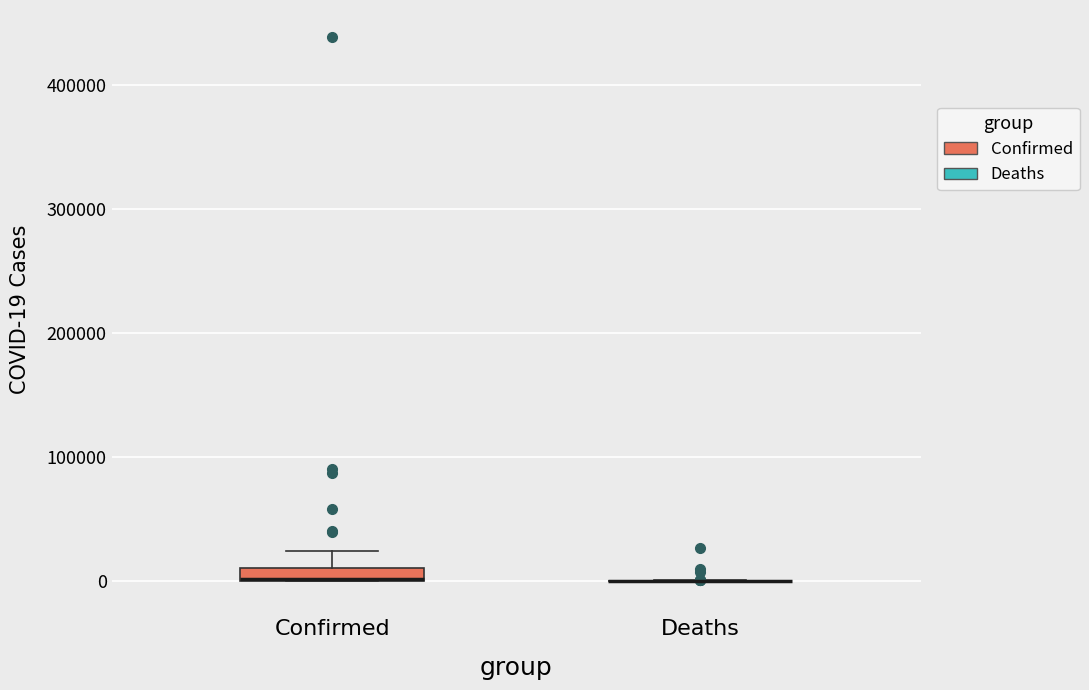

Which box is the tallest, from its lower edge to its upper edge?

Confirmed